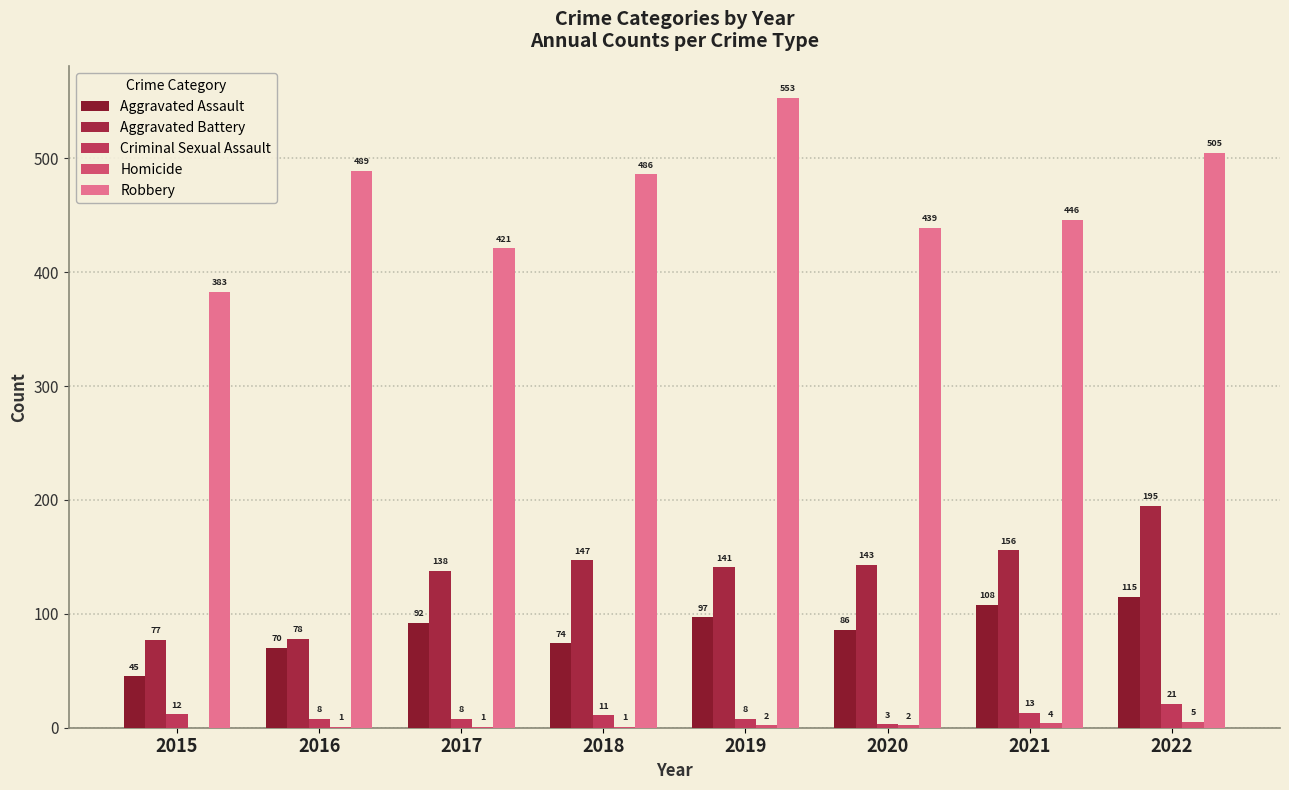

Count the number of data series in this chart.

5